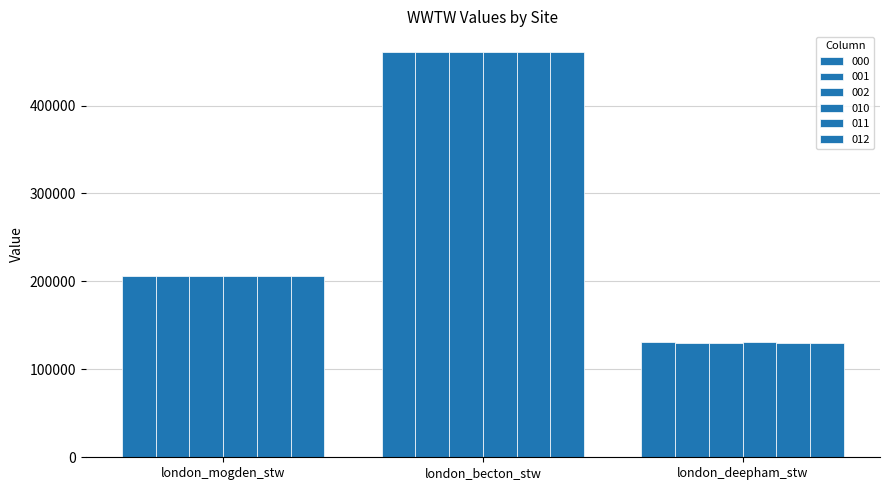

Reading right to left, transcribe all the data shown in this chart.

000: 130527.2	461315.2	205808.4
001: 130513.3	461266.0	205786.0
002: 130509.6	461253.0	205780.1
010: 130527.2	461315.2	205808.4
011: 130513.3	461266.0	205786.0
012: 130509.6	461253.0	205780.1